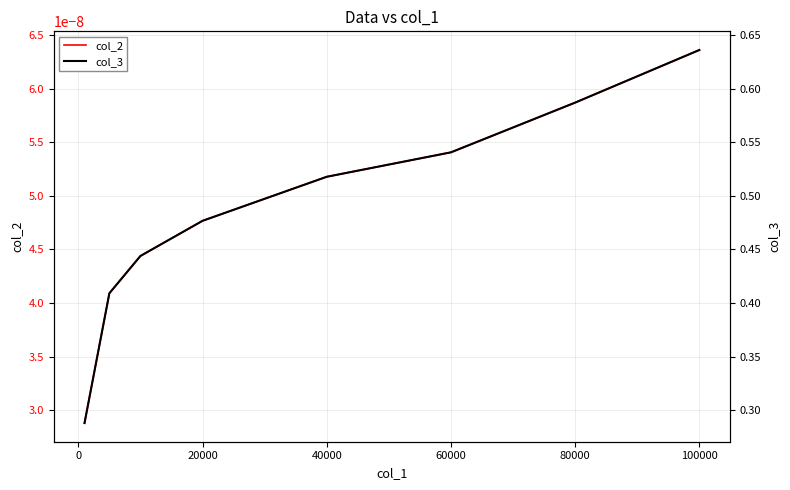

True or false: col_2 has more than 1 interior local peaks.

False